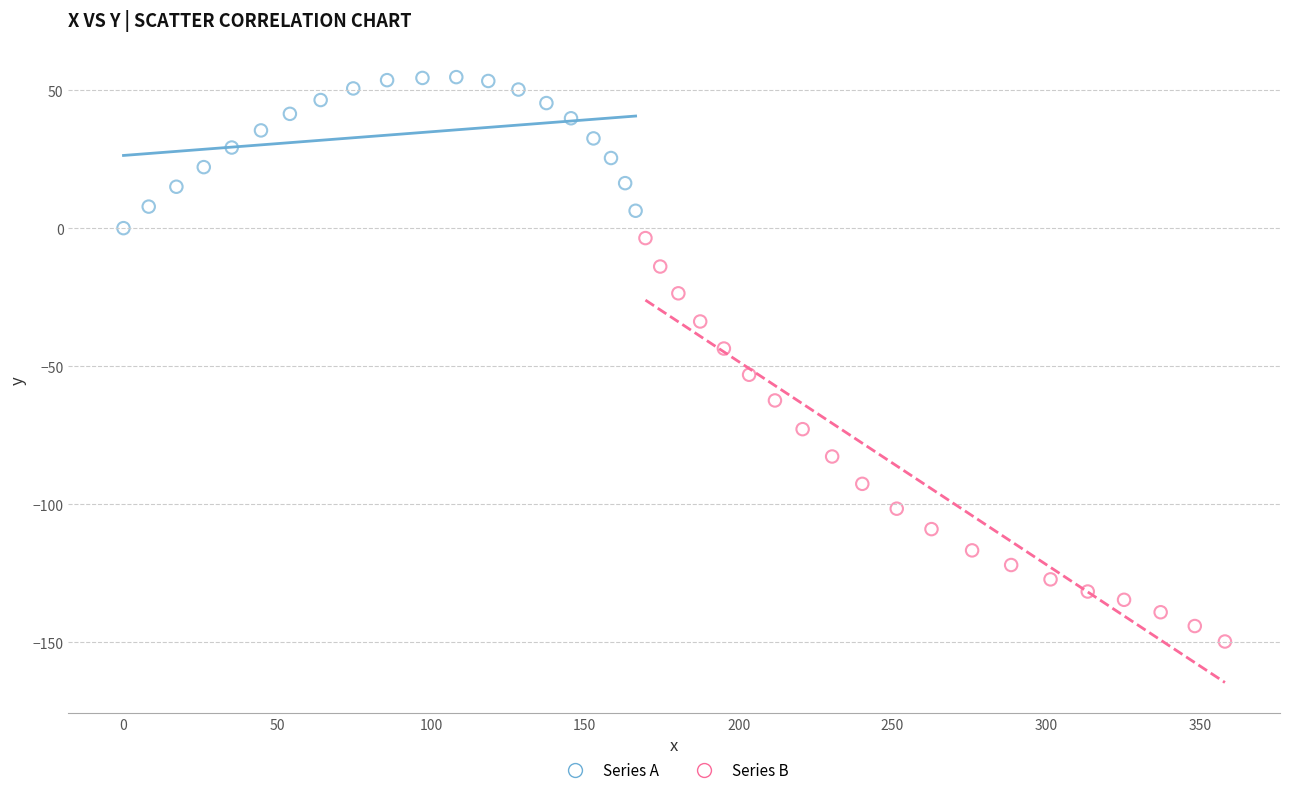

Which series contains the lowest Y value?

Series B